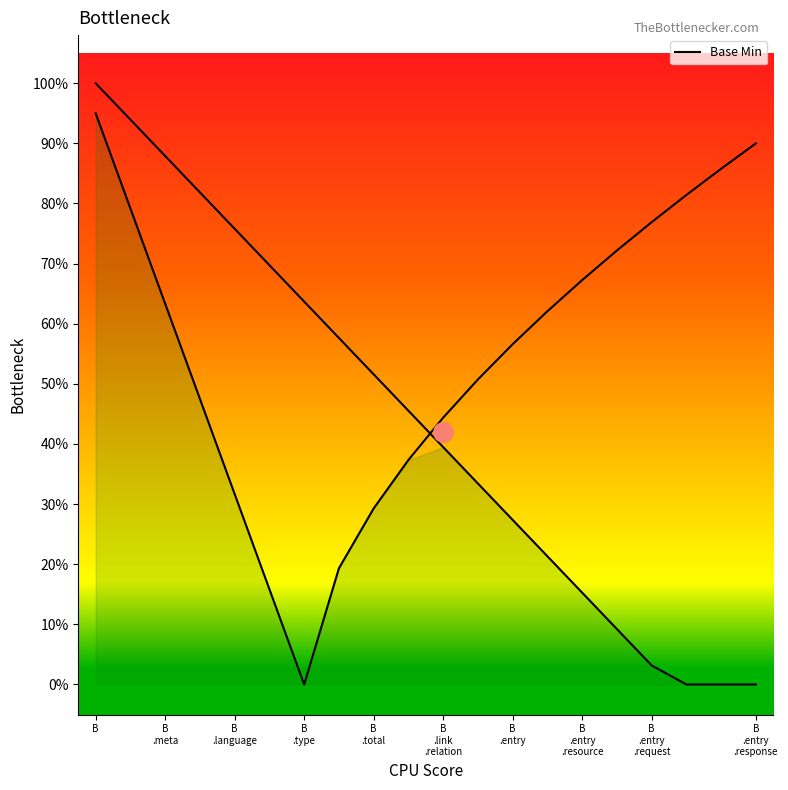

What is the difference between the maximum and minimum values?

0.9